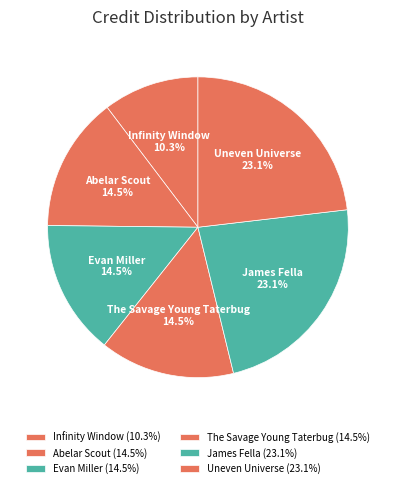

How many slices are in this pie chart?

6